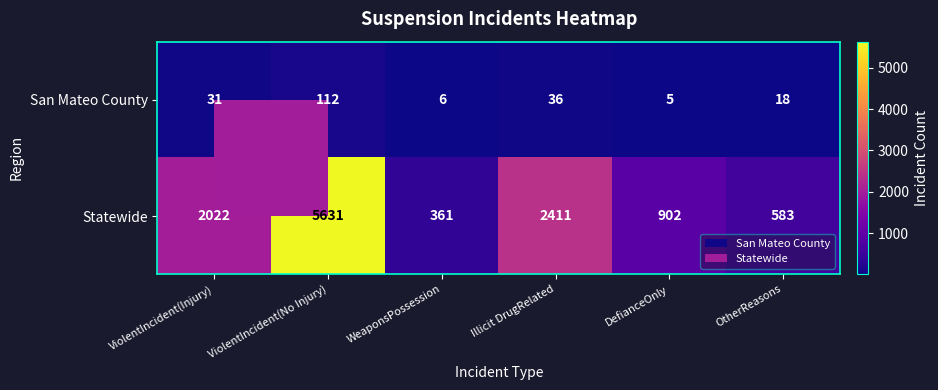

Which category has the highest value across all series?

ViolentIncident(No Injury)